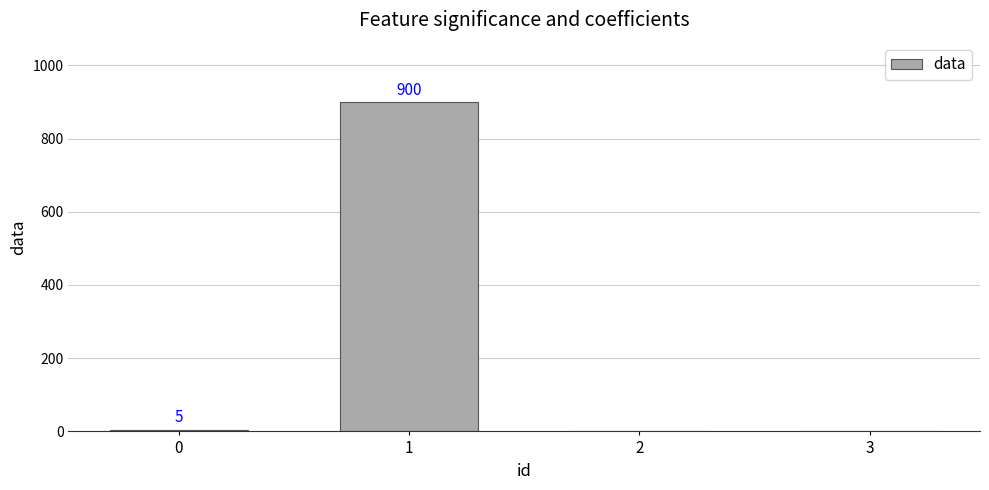

Are the bars horizontal?

No